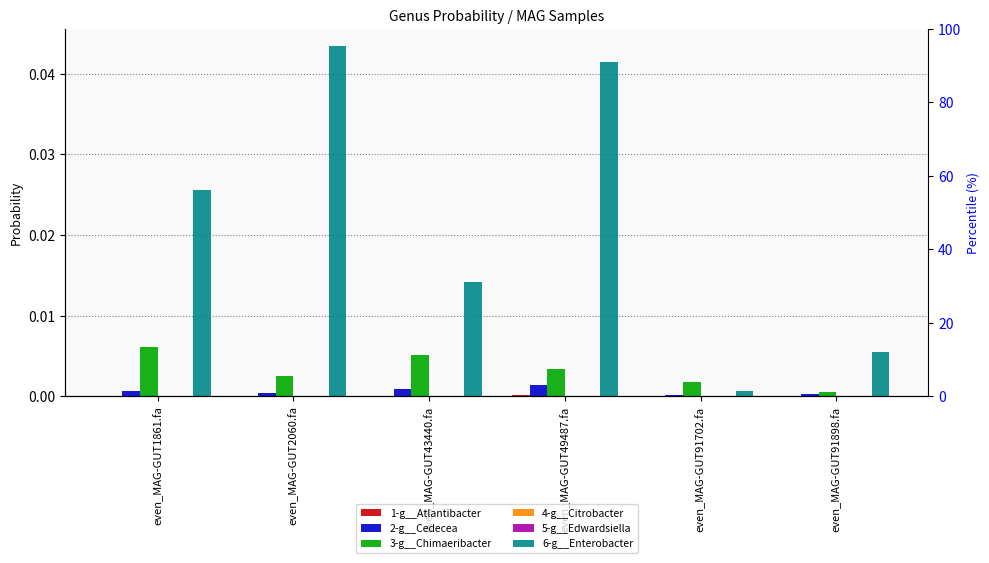

What are all the series names shown in the legend?

1-g__Atlantibacter, 2-g__Cedecea, 3-g__Chimaeribacter, 4-g__Citrobacter, 5-g__Edwardsiella, 6-g__Enterobacter